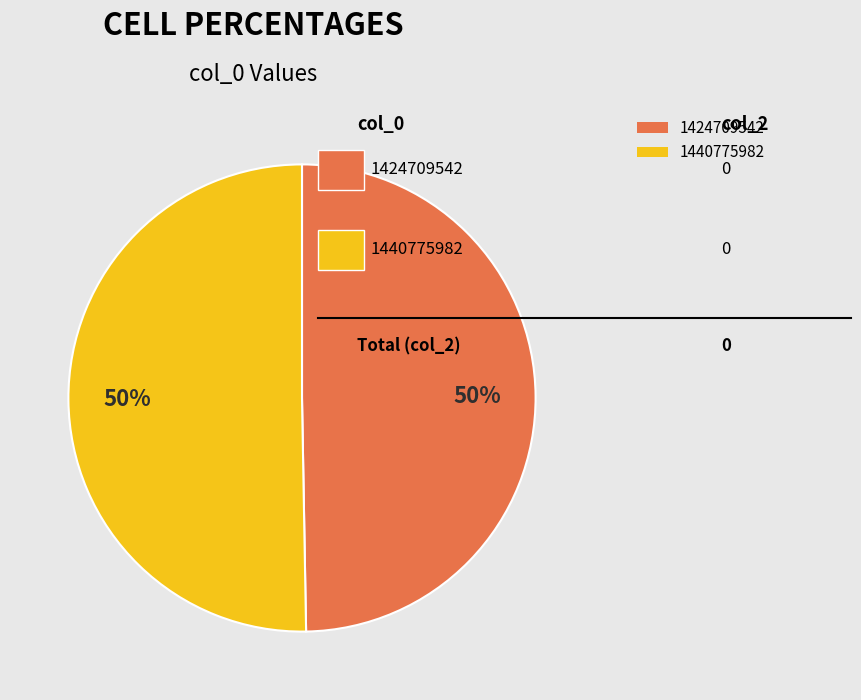

To the nearest percent, what is the combined percentage of 1424709542 and 1440775982?

100%